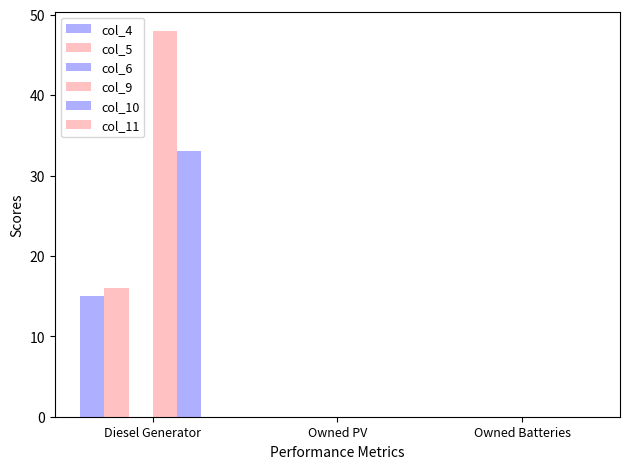

Does the chart contain stacked bars?

No